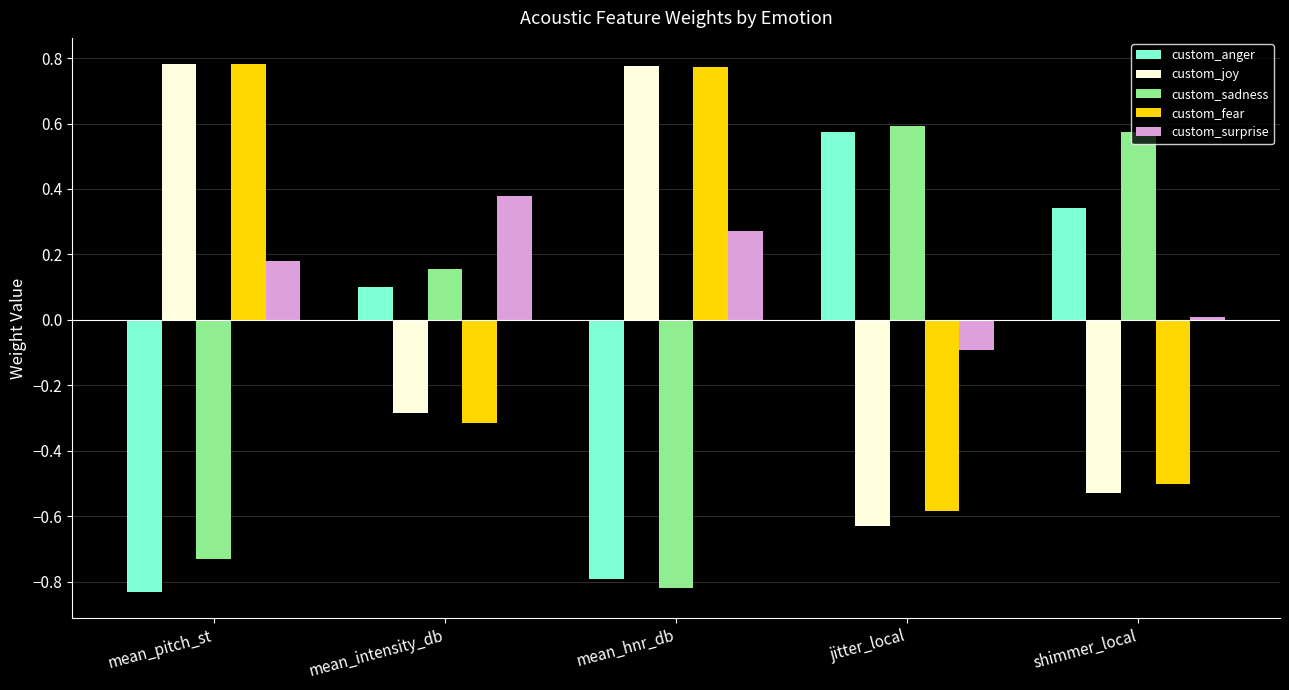

Which category has the lowest value in the custom_anger series?

mean_pitch_st